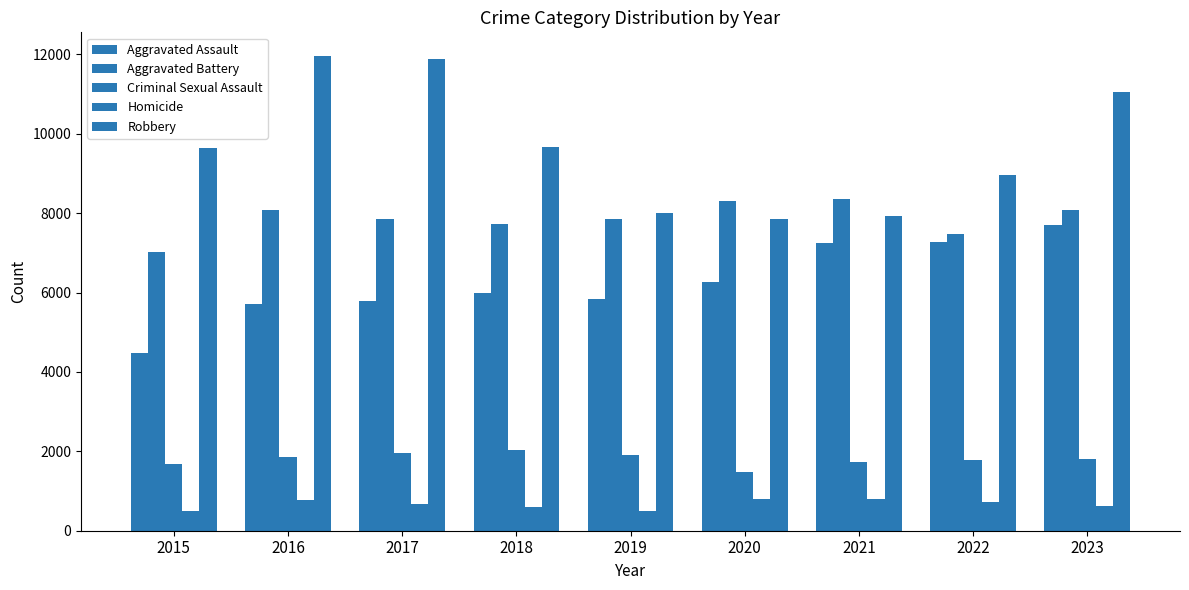

Is it true that Aggravated Assault equals 1396 at 2016?

False